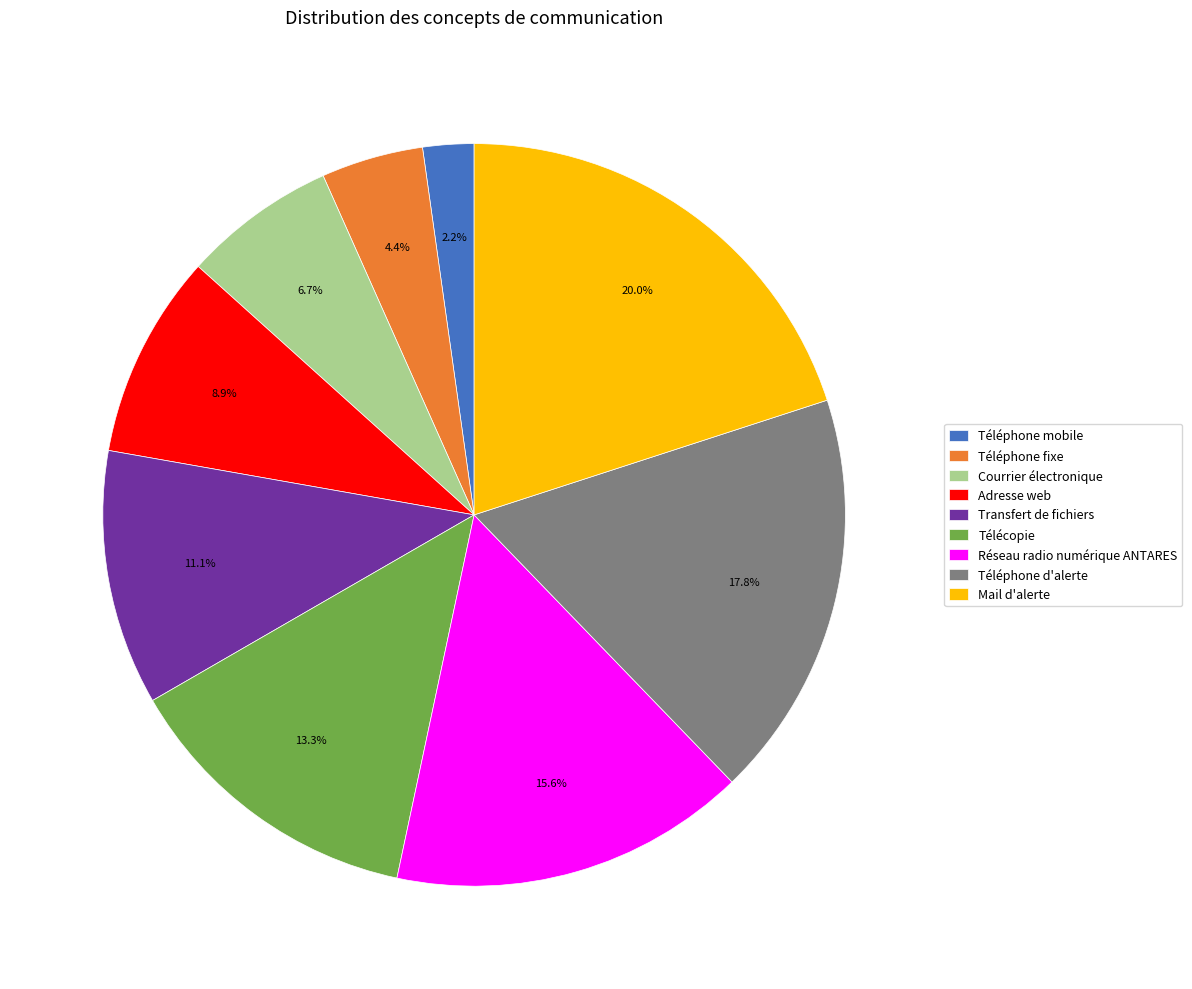

To the nearest percent, what is the combined percentage of Téléphone d'alerte and Téléphone fixe?

22%